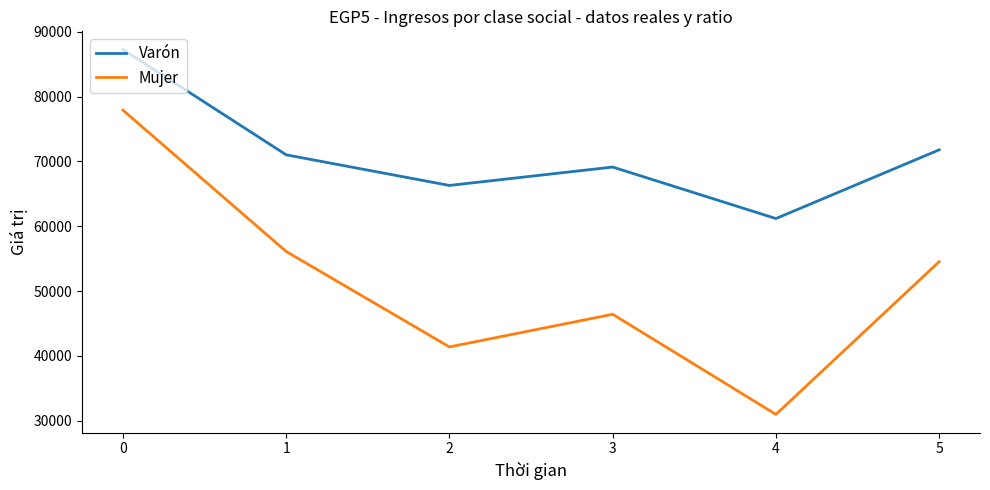

What value does the Varón series have at 5, to the nearest 10?

71800